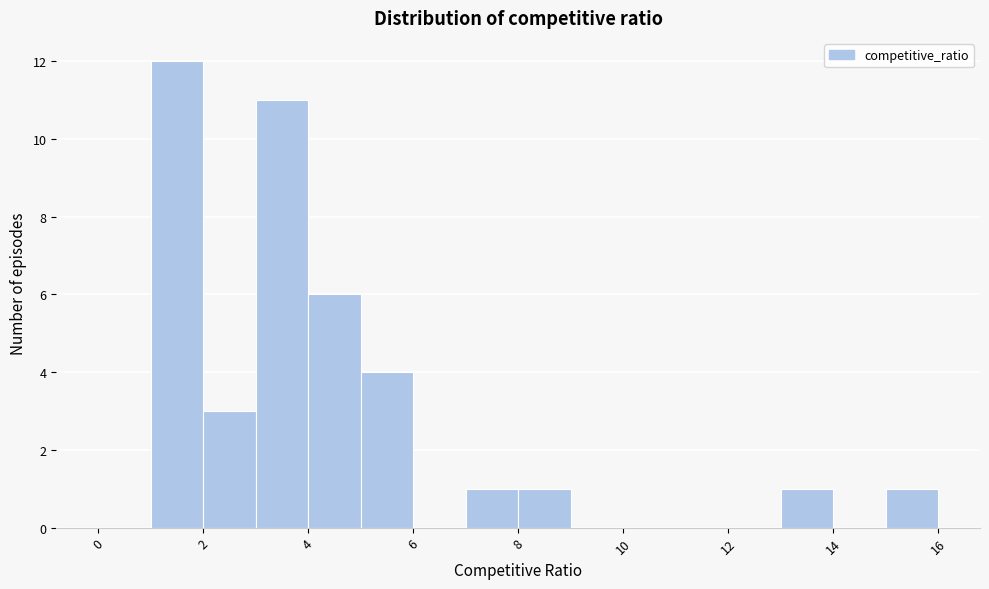

Reading left to right, list every bar in this chart as the range it spans on the x-axis followed by its height. The values are not printed on the chart, so give them approximately, as read against the axis.

0 to 1: 0
1 to 2: 12
2 to 3: 3
3 to 4: 11
4 to 5: 6
5 to 6: 4
6 to 7: 0
7 to 8: 1
8 to 9: 1
9 to 10: 0
10 to 11: 0
11 to 12: 0
12 to 13: 0
13 to 14: 1
14 to 15: 0
15 to 16: 1